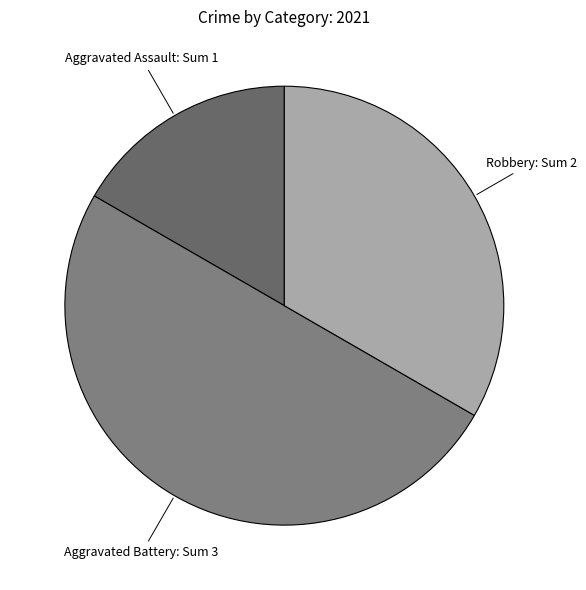

How many segments does this pie chart have?

3